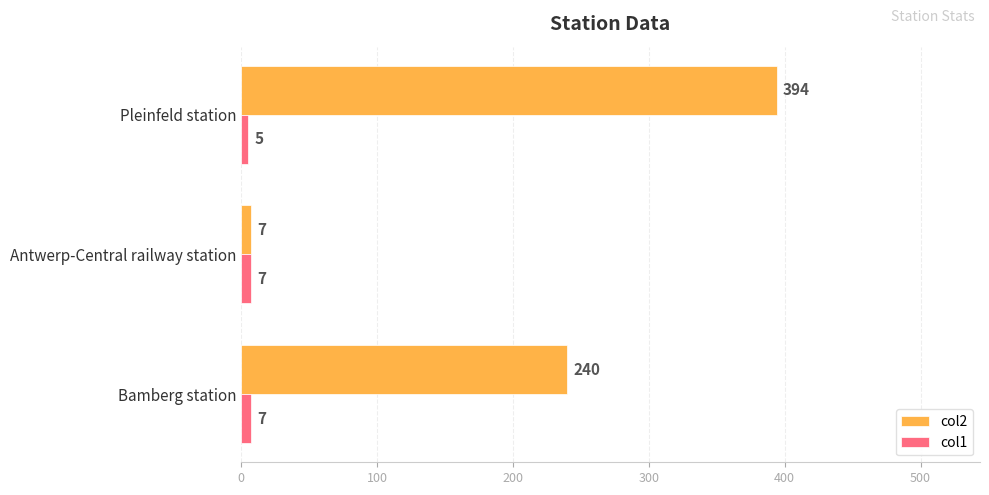

What is the difference between the maximum and minimum values in the col2 series?

387